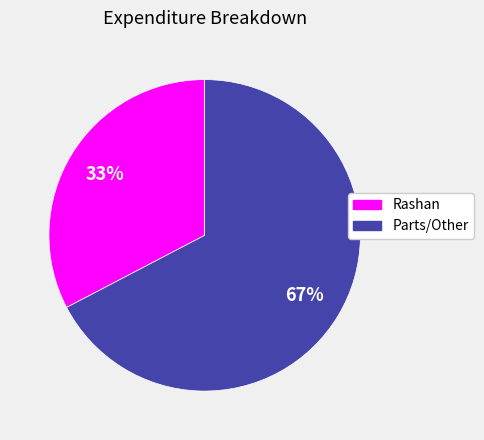

Which has a higher value, Parts/Other or Rashan?

Parts/Other